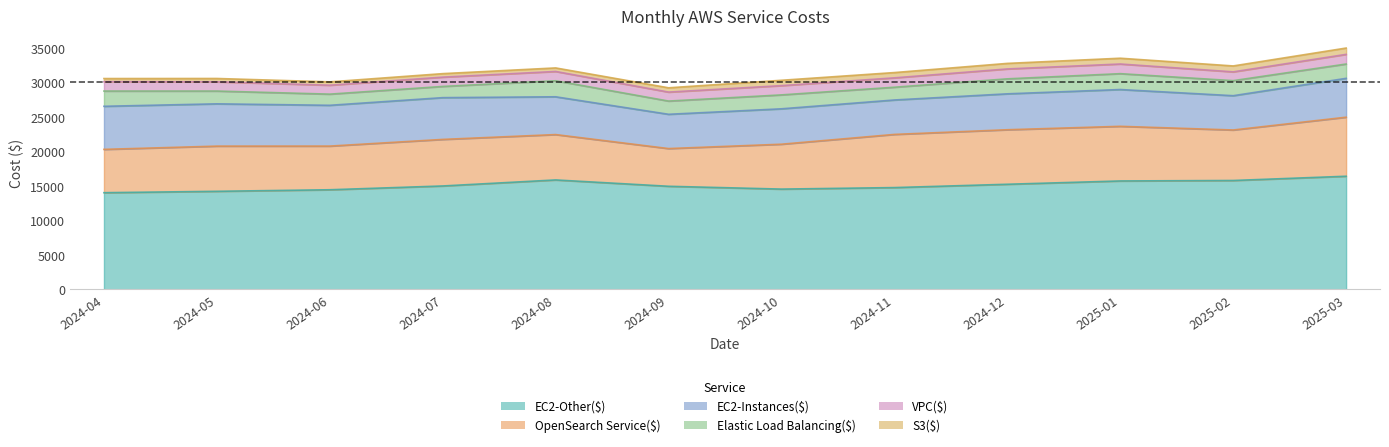

How many data points does each series have?

12